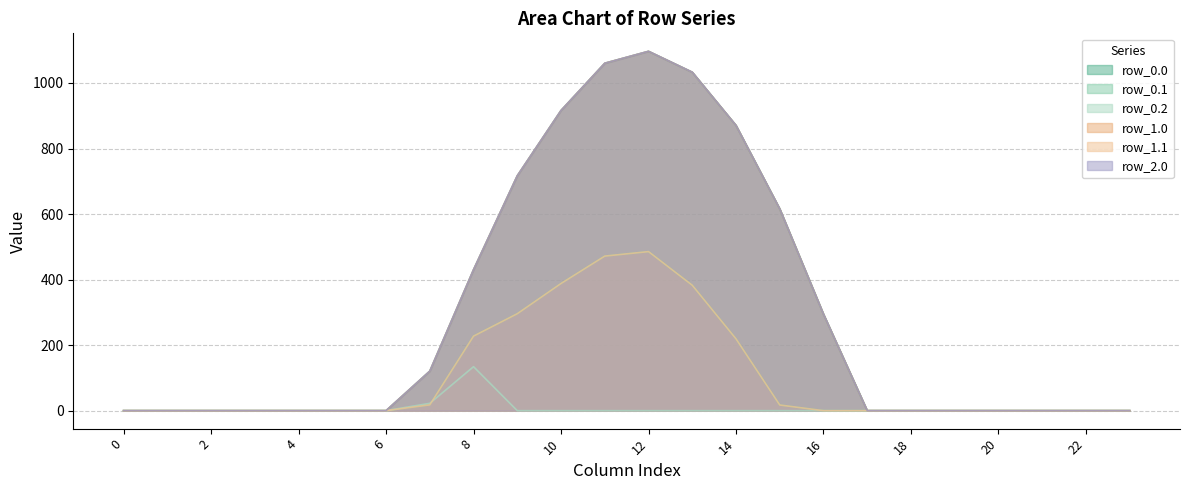

What is the maximum value for row_2.0?

1096.7